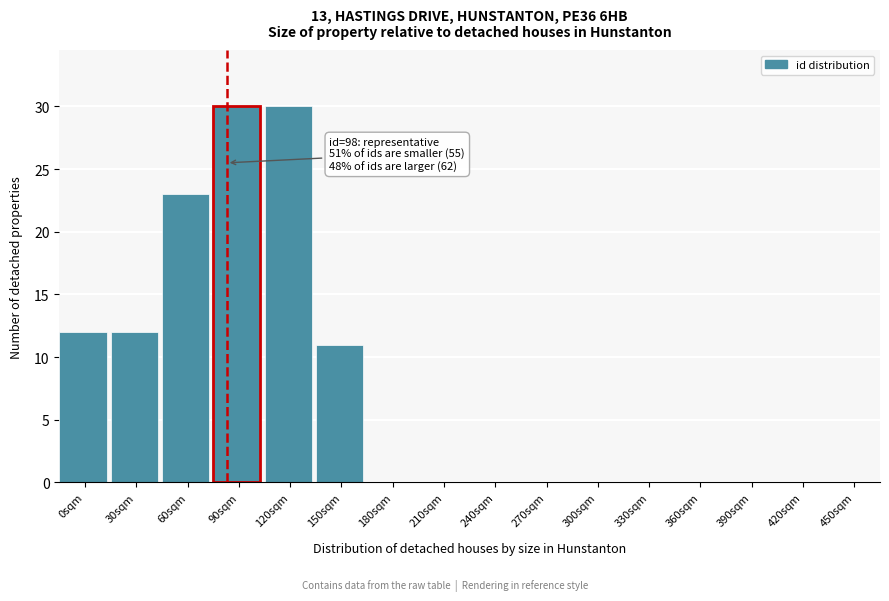

Reading left to right, extract all data points from this chart.

0sqm=12	30sqm=12	60sqm=23	90sqm=30	120sqm=30	150sqm=11	180sqm=0	210sqm=0	240sqm=0	270sqm=0	300sqm=0	330sqm=0	360sqm=0	390sqm=0	420sqm=0	450sqm=0